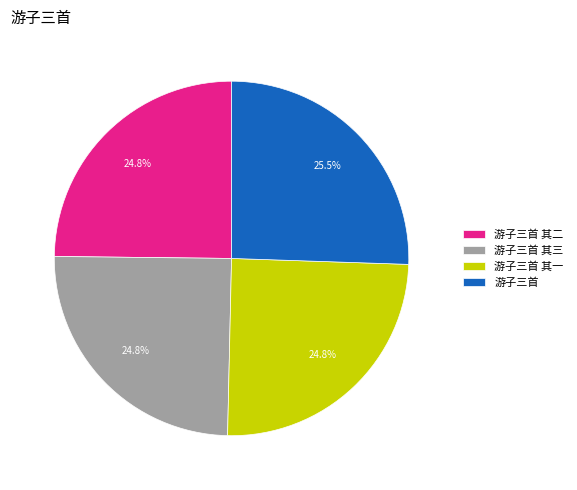

Is 游子三首 其一 the majority of the pie?

No